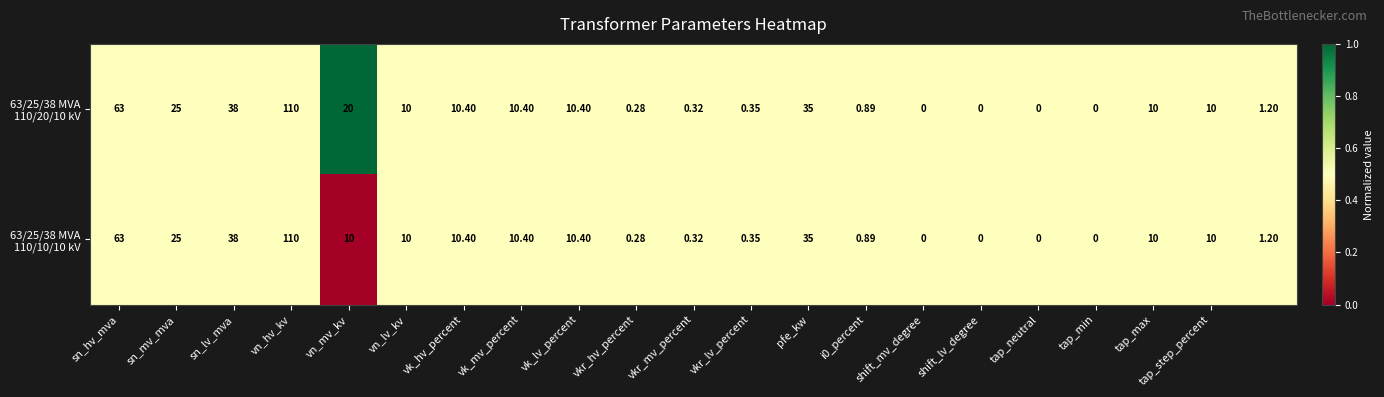

How many data points does each series have?

21